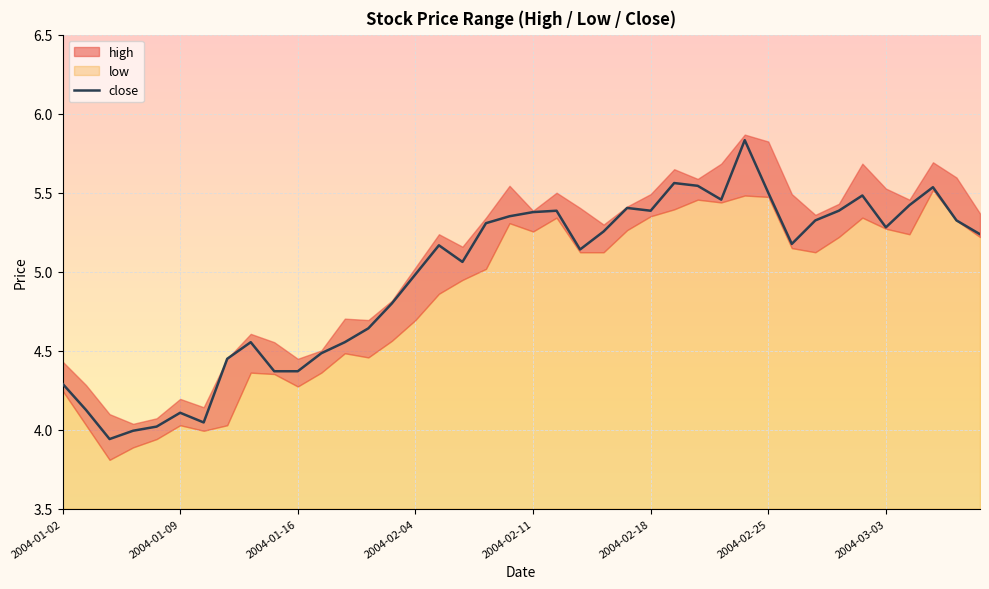

True or false: the data has more than 2 interior local peaks.

True